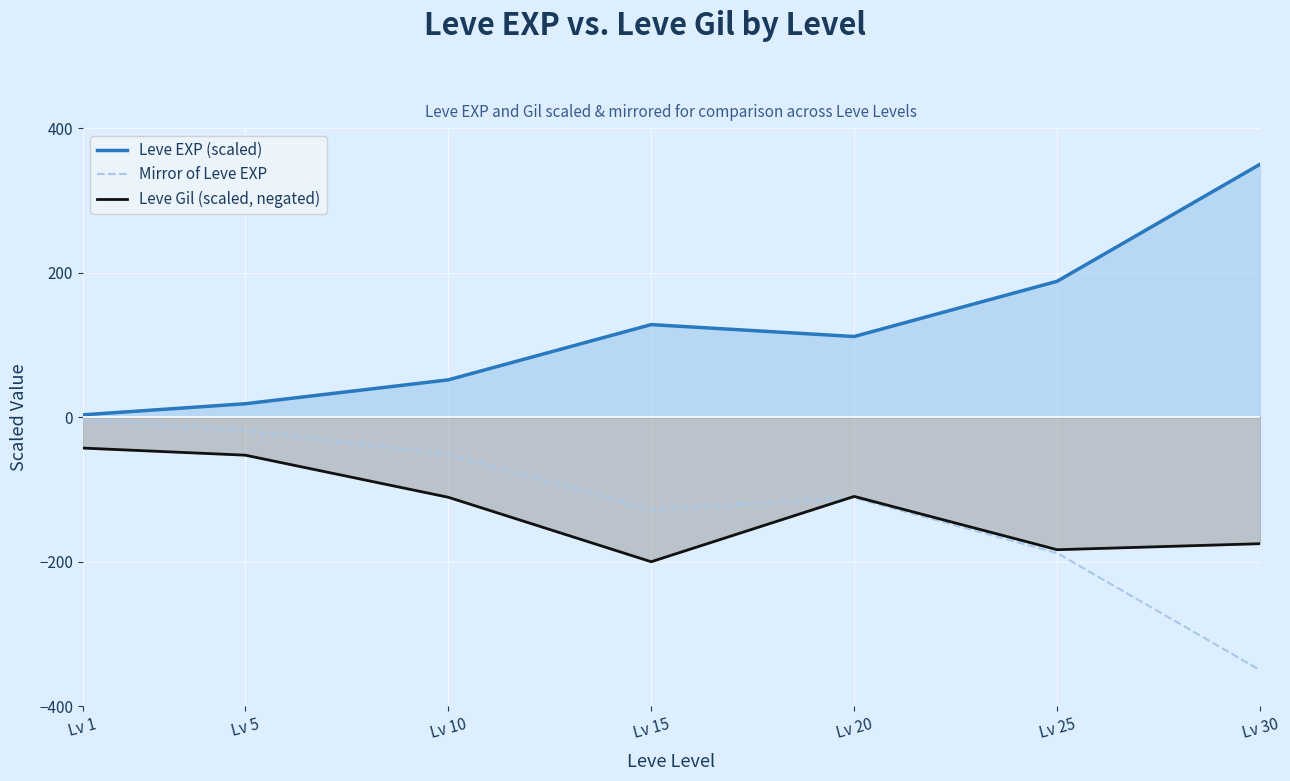

Reading left to right, list all the values displayed in this chart.

Leve EXP (scaled): Lv 1=3.3	Lv 5=18.6	Lv 10=51.6	Lv 15=128.1	Lv 20=111.6	Lv 25=188.0	Lv 30=350.0
Mirror of Leve EXP: Lv 1=-3.3	Lv 5=-18.6	Lv 10=-51.6	Lv 15=-128.1	Lv 20=-111.6	Lv 25=-188.0	Lv 30=-350.0
Leve Gil (scaled, negated): Lv 1=-42.7	Lv 5=-52.6	Lv 10=-110.8	Lv 15=-200.0	Lv 20=-109.6	Lv 25=-183.4	Lv 30=-175.0